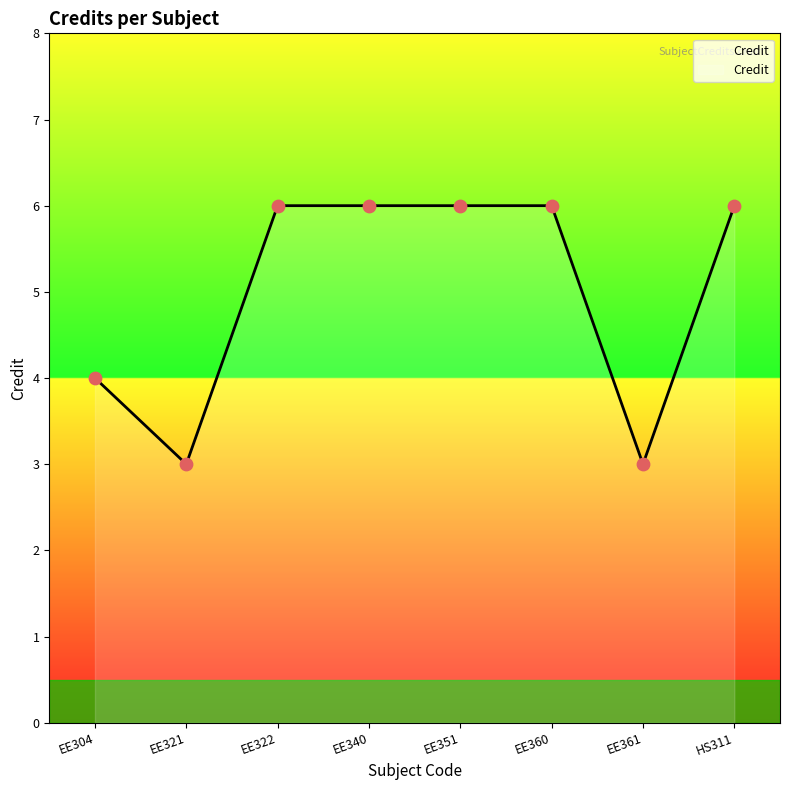

Between EE351 and EE304, which is larger?

EE351